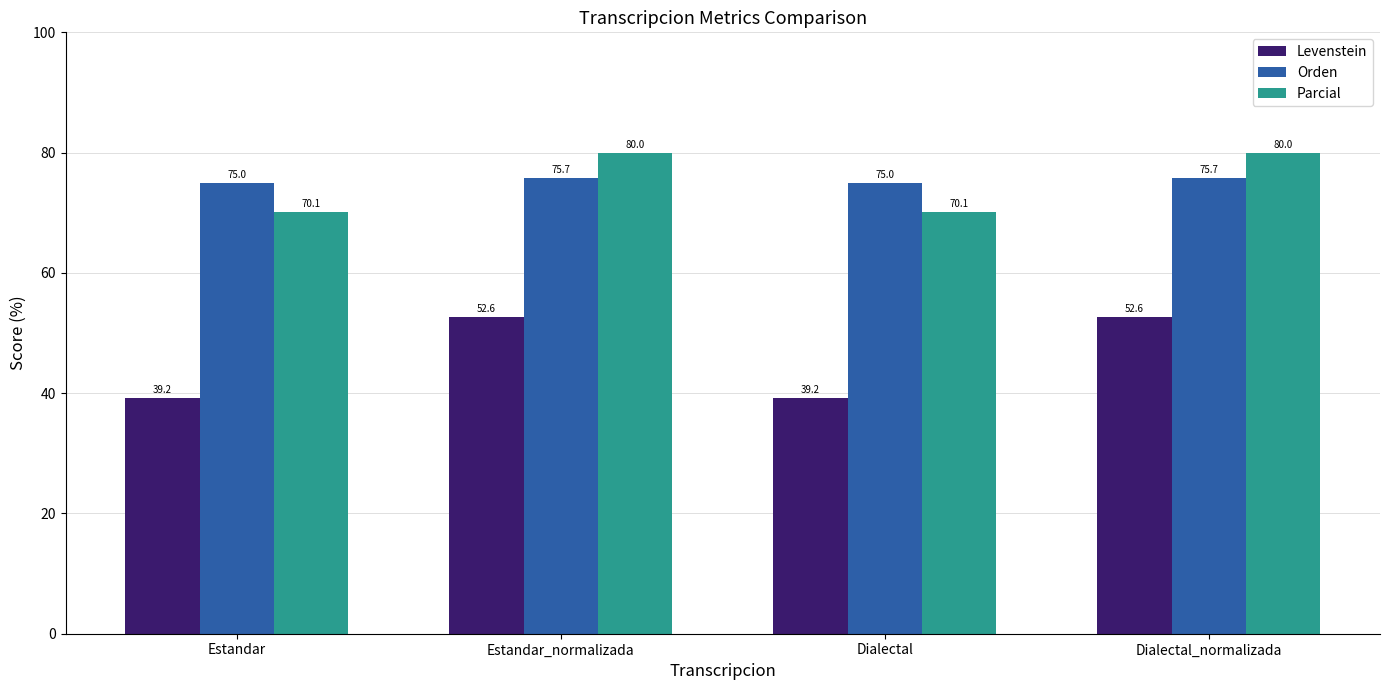

What are all the series names shown in the legend?

Levenstein, Orden, Parcial